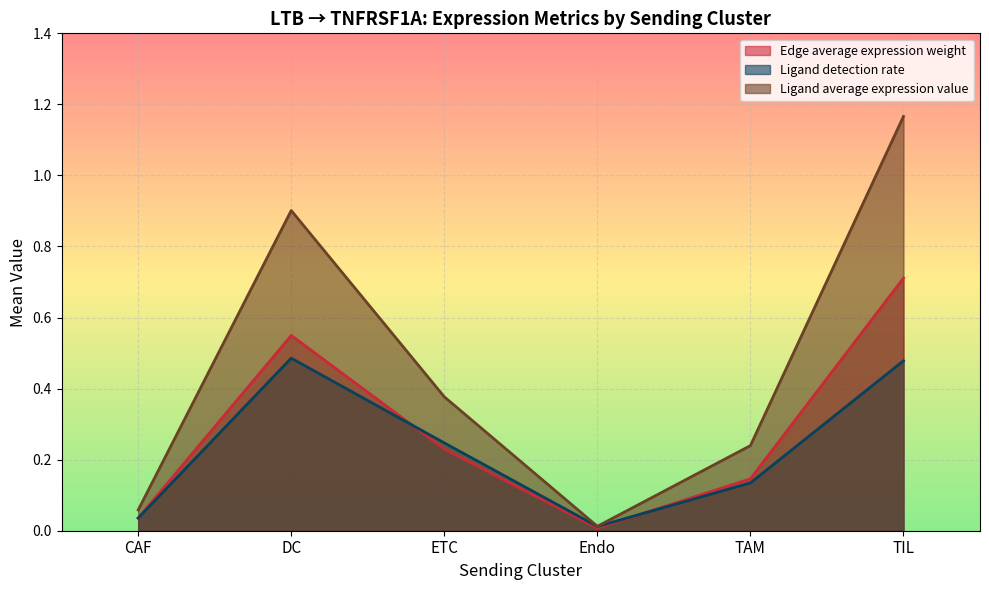

Rank the series by their maximum value, from highest to lowest.

Ligand average expression value, Edge average expression weight, Ligand detection rate